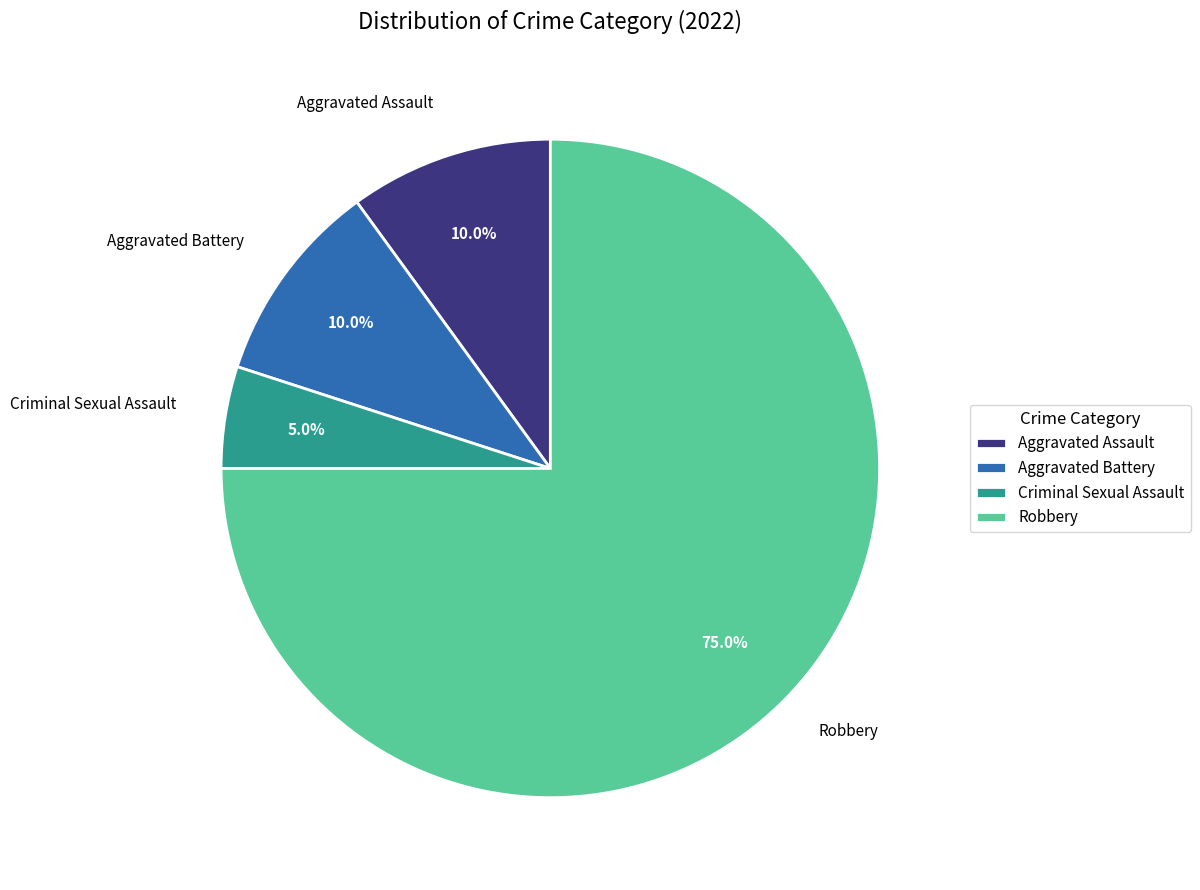

Which slice represents more than half of the pie?

Robbery